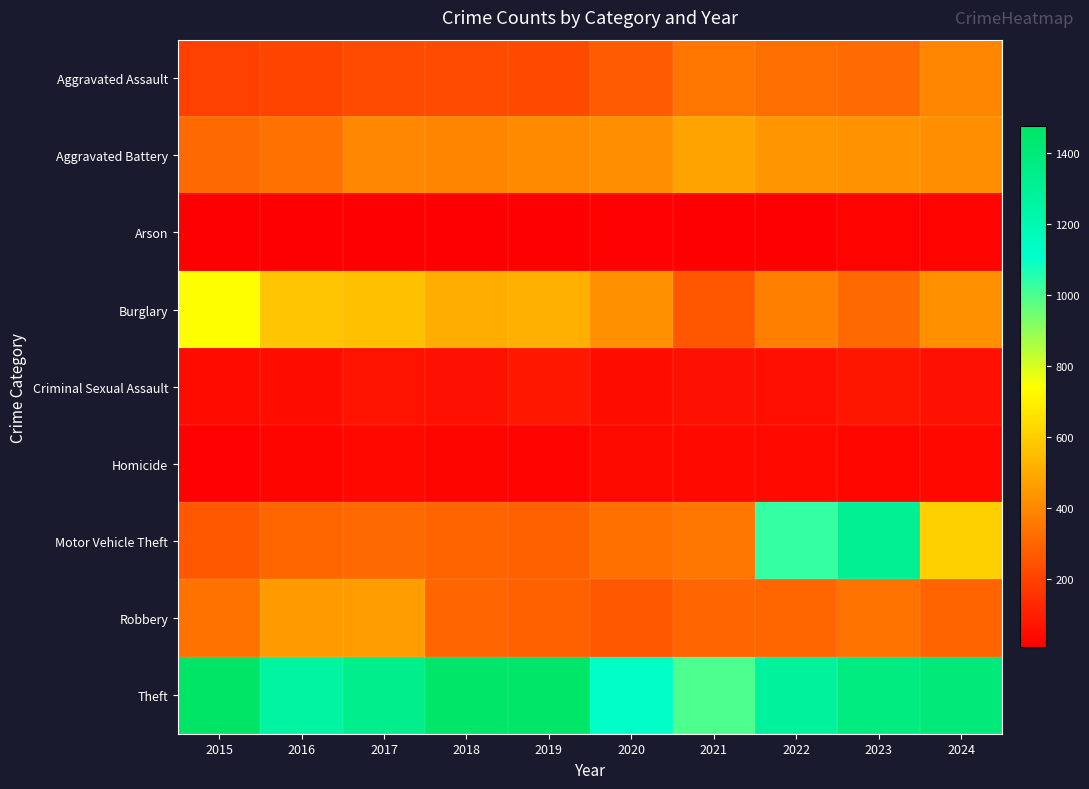

Reading left to right, transcribe all the data shown in this chart.

Aggravated Assault: 2015=194	2016=206	2017=225	2018=225	2019=223	2020=273	2021=352	2022=327	2023=318	2024=398
Aggravated Battery: 2015=316	2016=336	2017=400	2018=389	2019=407	2020=416	2021=479	2022=439	2023=431	2024=422
Arson: 2015=9	2016=7	2017=10	2018=7	2019=12	2020=17	2021=12	2022=12	2023=19	2024=20
Burglary: 2015=738	2016=576	2017=562	2018=506	2019=517	2020=425	2021=261	2022=379	2023=316	2024=423
Criminal Sexual Assault: 2015=46	2016=50	2017=62	2018=60	2019=77	2020=48	2021=61	2022=55	2023=73	2024=61
Homicide: 2015=15	2016=26	2017=33	2018=25	2019=22	2020=41	2021=38	2022=36	2023=28	2024=33
Motor Vehicle Theft: 2015=263	2016=304	2017=312	2018=298	2019=290	2020=333	2021=348	2022=1031	2023=1310	2024=607
Robbery: 2015=337	2016=454	2017=460	2018=301	2019=287	2020=263	2021=300	2022=304	2023=340	2024=297
Theft: 2015=1474	2016=1259	2017=1339	2018=1461	2019=1459	2020=1120	2021=998	2022=1279	2023=1373	2024=1398